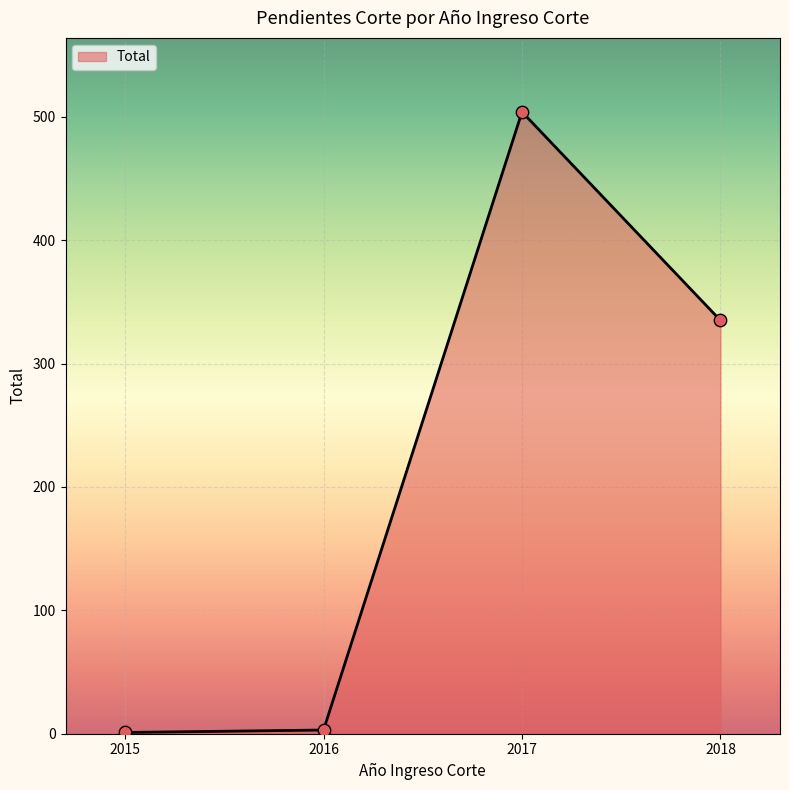

Which has a higher value, 2017 or 2016?

2017